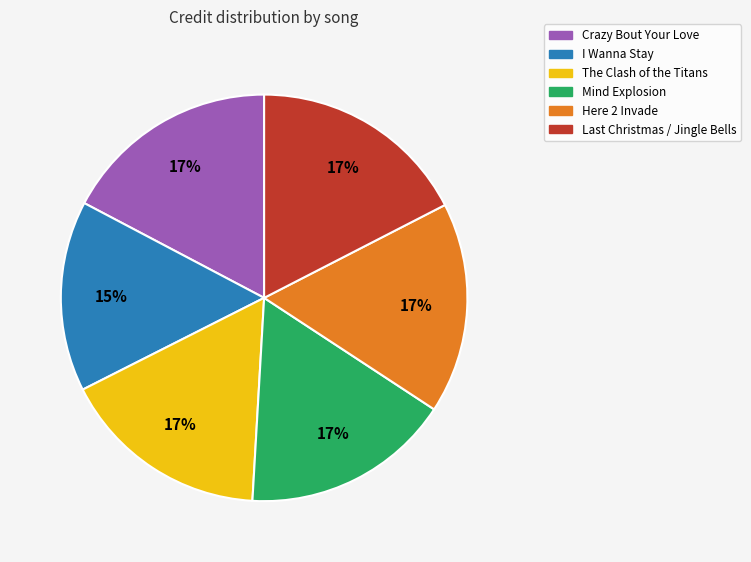

Does Crazy Bout Your Love represent more than half of the total?

No